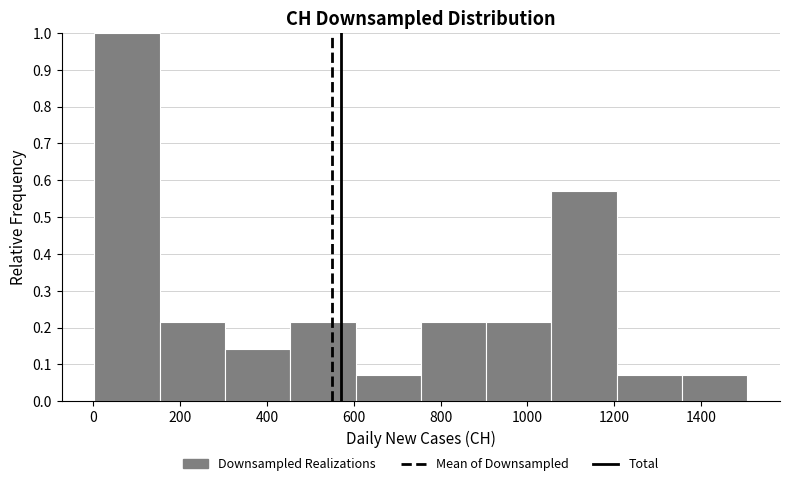

Reading left to right, transcribe this chart: for each bar, give the range it covers on the x-axis and its height. Neither the bar edges nor the heights are printed on the chart, so give them approximately, as read against the axes.

0 to 160: 1.00
160 to 300: 0.21
300 to 460: 0.14
460 to 600: 0.21
600 to 760: 0.07
760 to 900: 0.21
900 to 1060: 0.21
1060 to 1200: 0.57
1200 to 1360: 0.07
1360 to 1500: 0.07